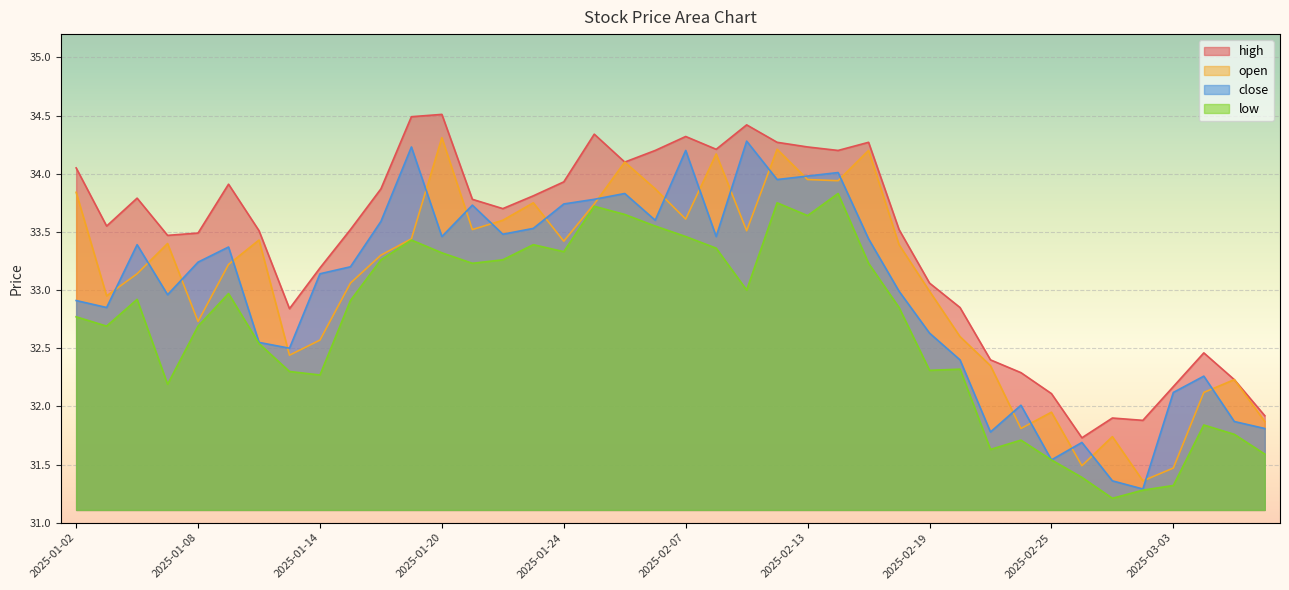

What is the sum of the low values at 2025-02-26 and 2025-01-23?

64.8